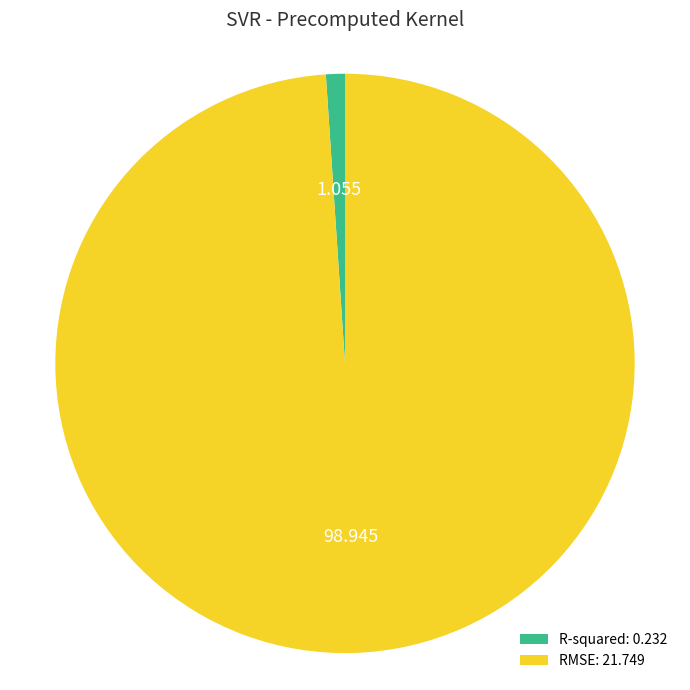

Is it true that R-squared is 16% of the pie?

False